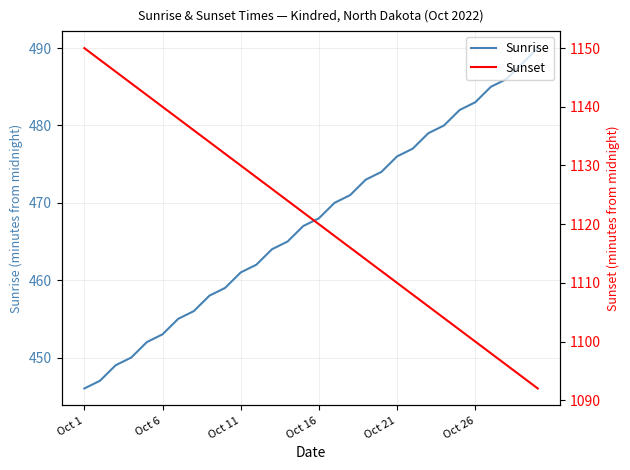

True or false: Sunset and Sunrise cross at least once.

False